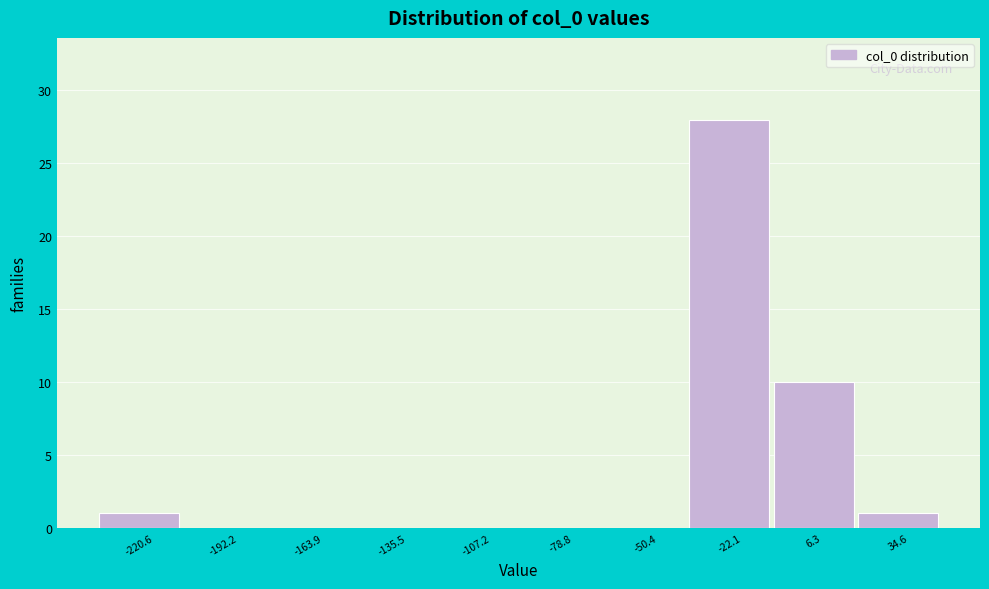

Reading left to right, list all the values displayed in this chart.

-220.6=1	-192.2=0	-163.9=0	-135.5=0	-107.2=0	-78.8=0	-50.4=0	-22.1=28	6.3=10	34.6=1